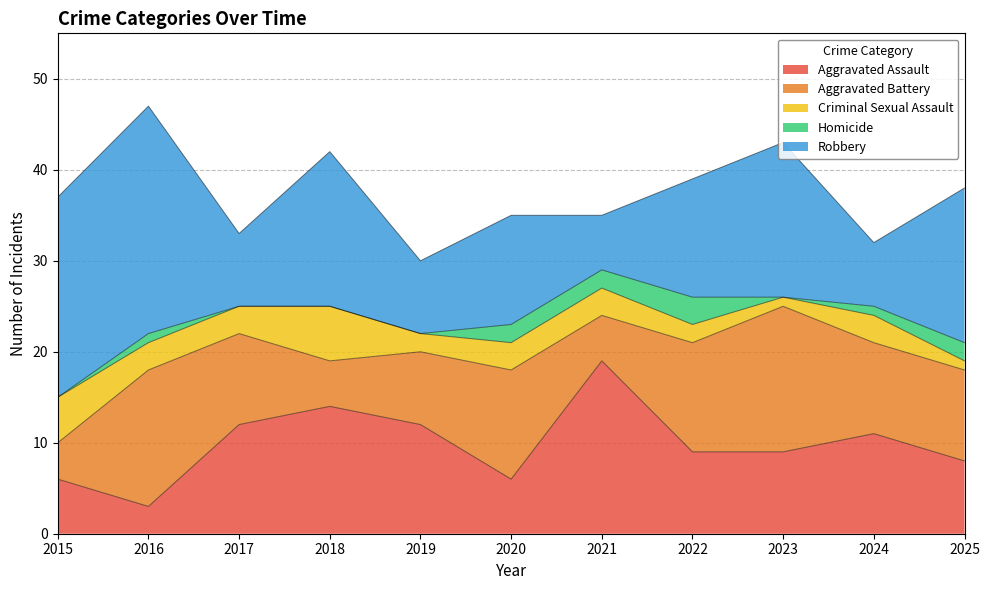

Is it true that Criminal Sexual Assault equals 3 at 2020?

True